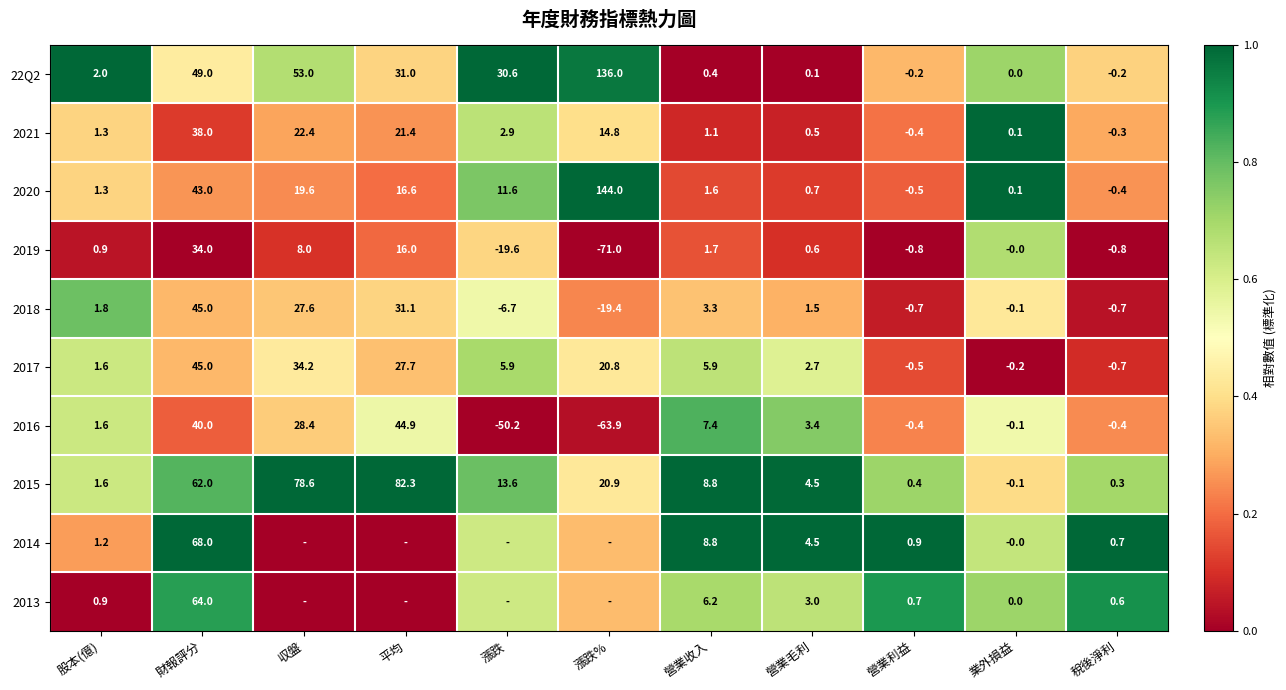

Is the value of 2019 at 稅後淨利 greater than the value of 2013 at 營業毛利?

No